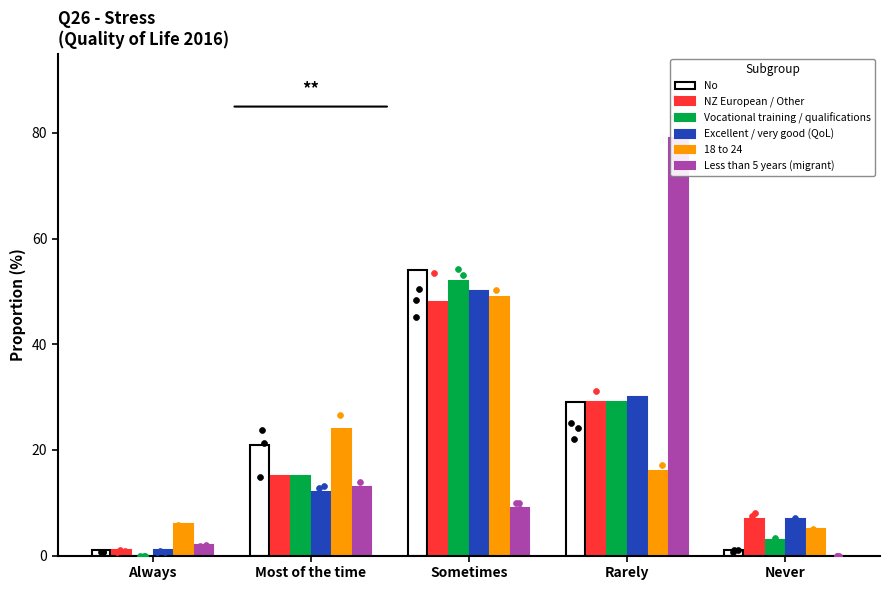

What are all the series names shown in the legend?

No, NZ European / Other, Vocational training / qualifications, Excellent / very good (QoL), 18 to 24, Less than 5 years (migrant)